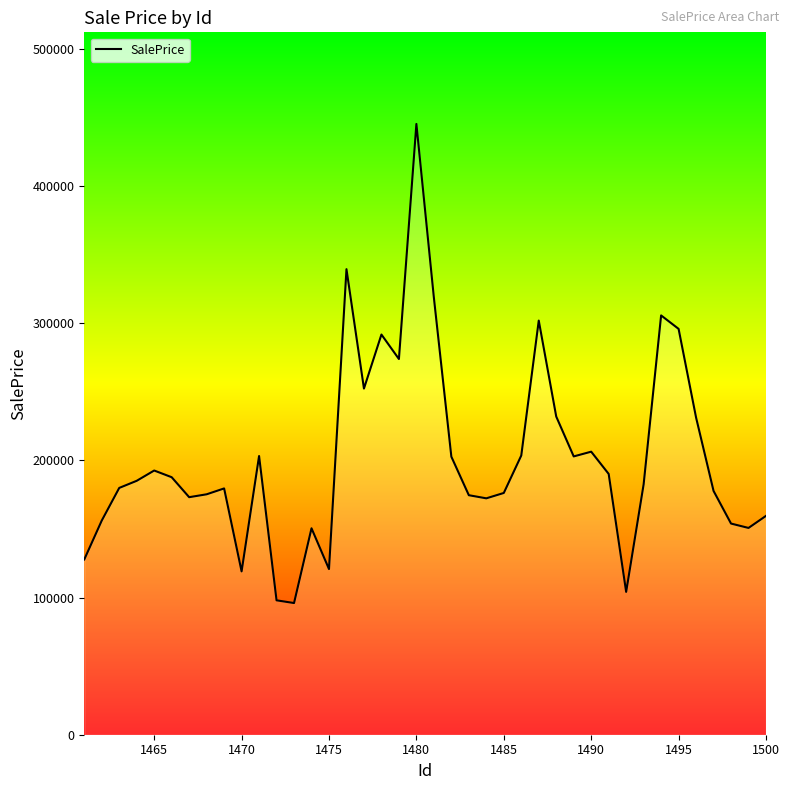

How many lines are shown in the chart?

1